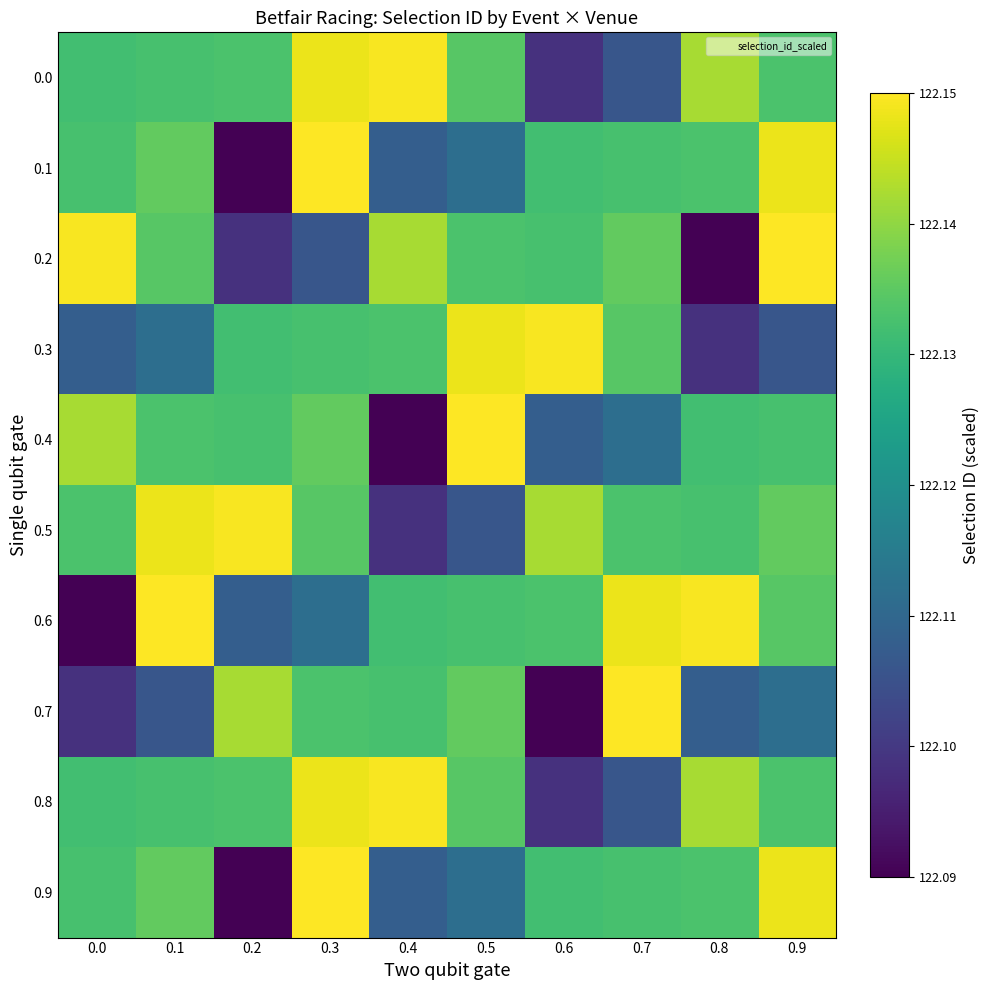

What is the maximum value shown in the chart?

122.2